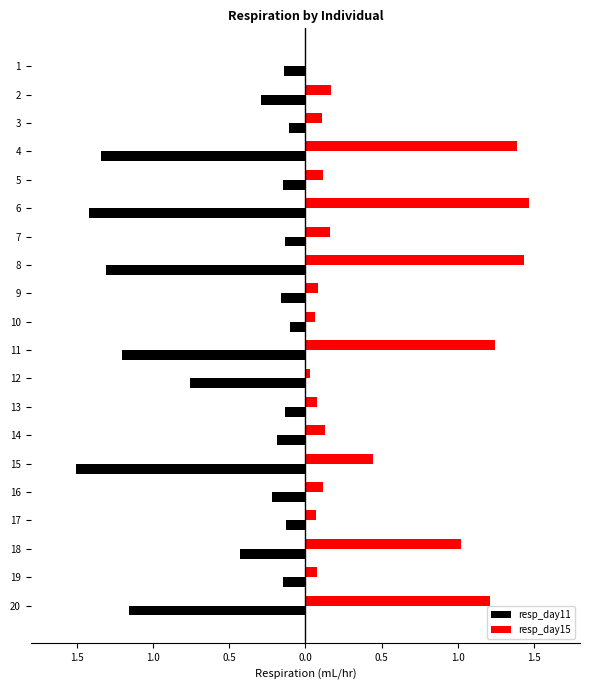

What are all the series names shown in the legend?

resp_day11, resp_day15